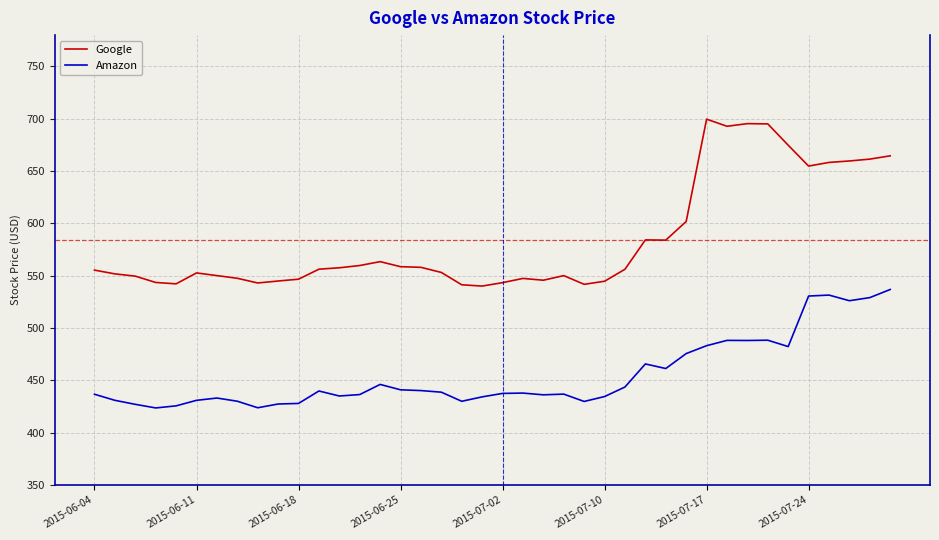

Does the chart have visible grid lines?

Yes